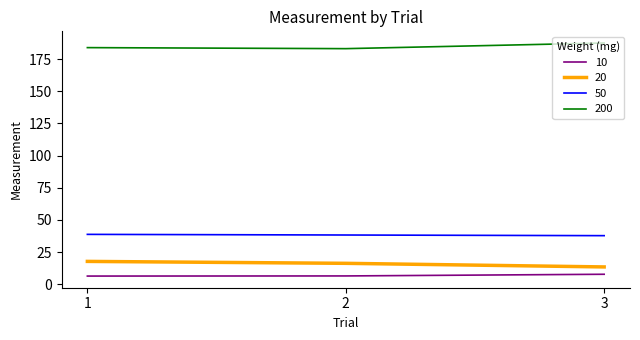

What is the total value across all series at 3?

246.6